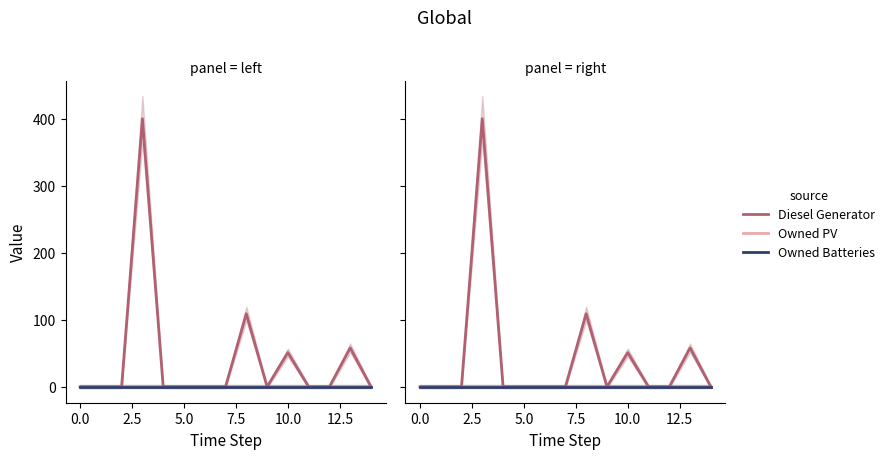

Reading right to left, what are all the values shown in this chart?

Diesel Generator: 0	58	0	0	51	0	109	0	0	0	0	400	0	0	0
Owned PV: 0	0	0	0	0	0	0	0	0	0	0	0	0	0	0
Owned Batteries: 0	0	0	0	0	0	0	0	0	0	0	0	0	0	0